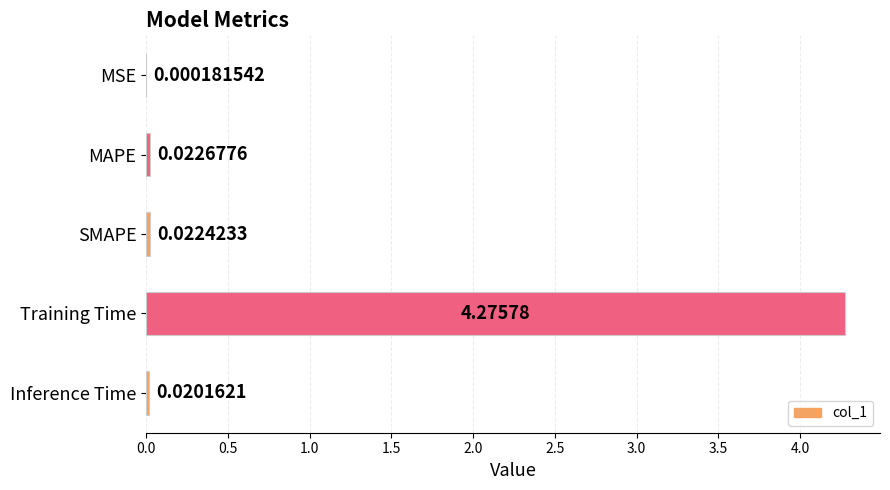

Where is the data nearest to the value 2?

MAPE